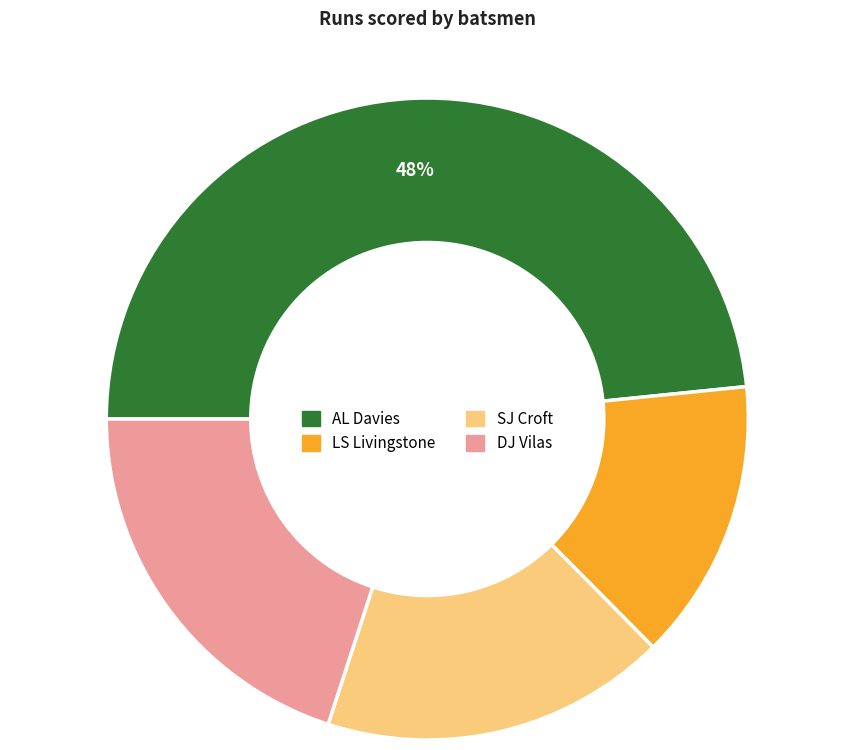

Which has a higher value, DJ Vilas or LS Livingstone?

DJ Vilas